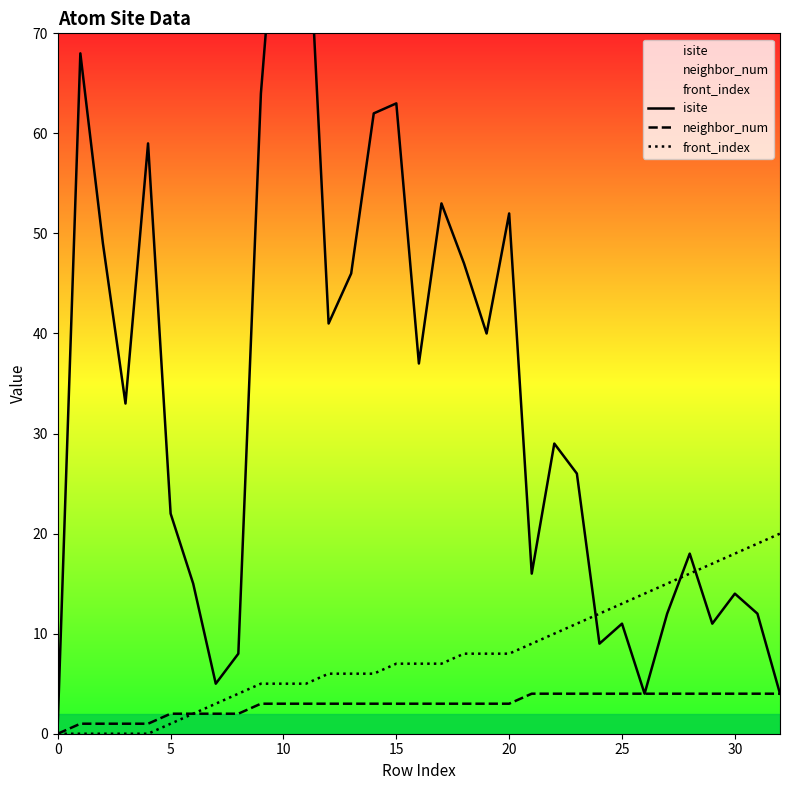

What is the value of the neighbor_num point at the 12th from the left?

3